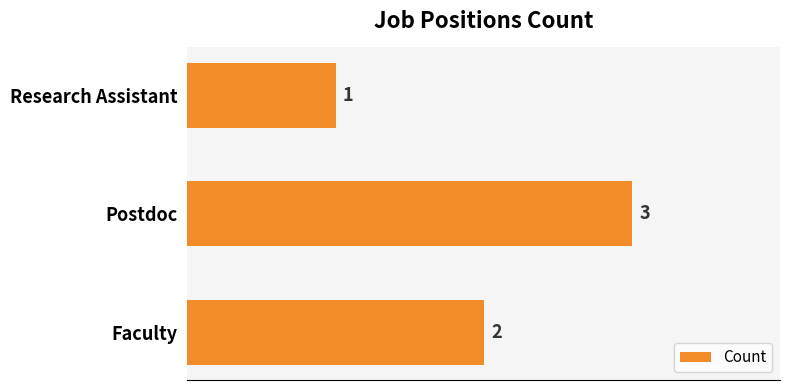

How many bars are there in total?

3